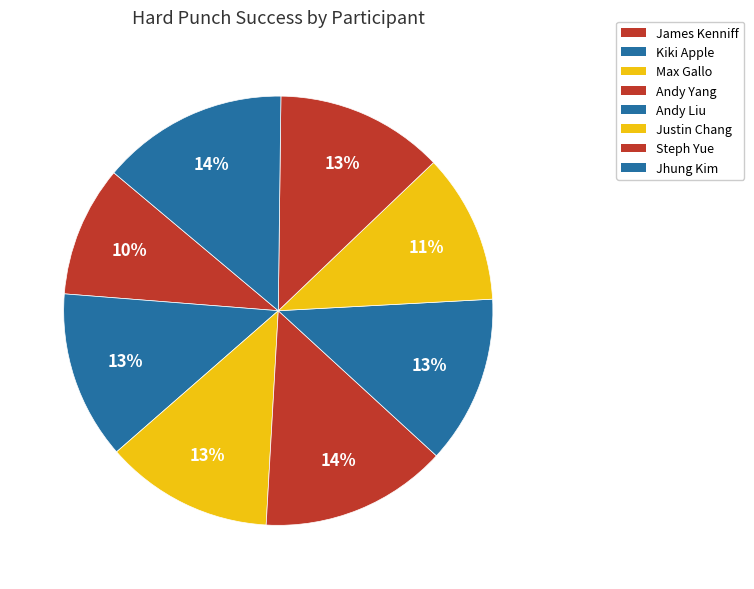

How many segments does this pie chart have?

8